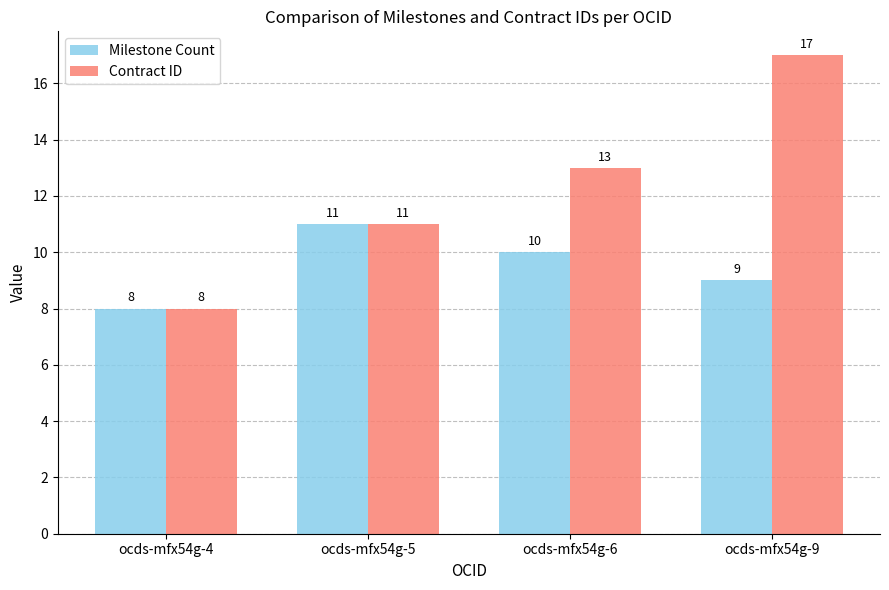

How many values in the Contract ID series are below 13?

2